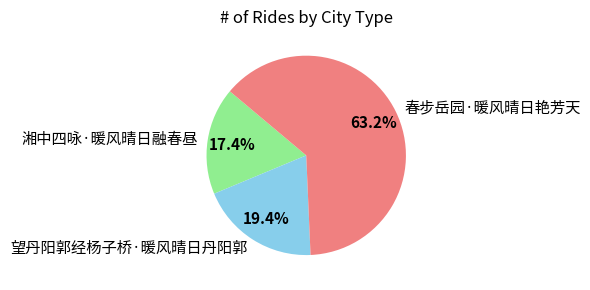

To the nearest percent, what is the difference between the 望丹阳郭经杨子桥·暖风晴日丹阳郭 and 湘中四咏·暖风晴日融春昼 slice percentages?

2%